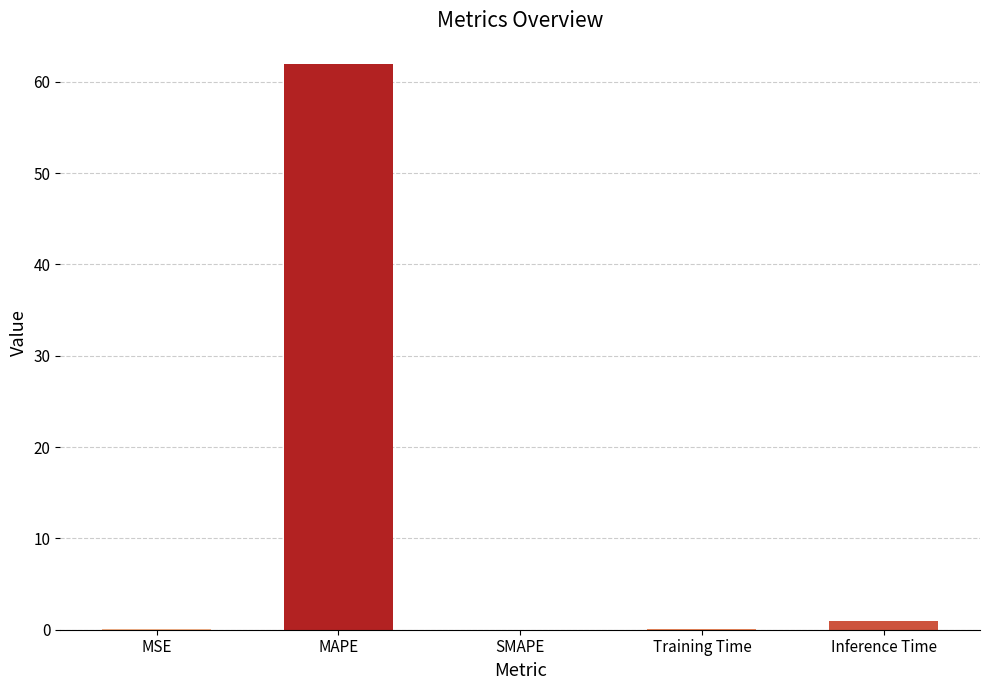

What is the sum of all values?

63.2